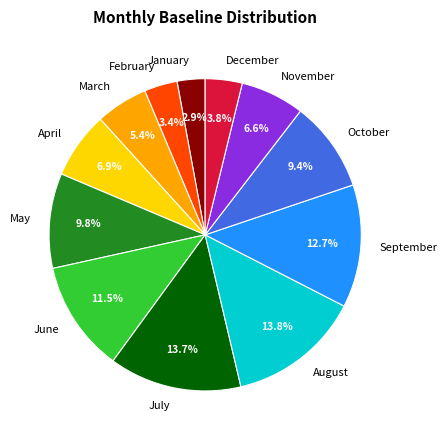

Which slice is the smallest?

January